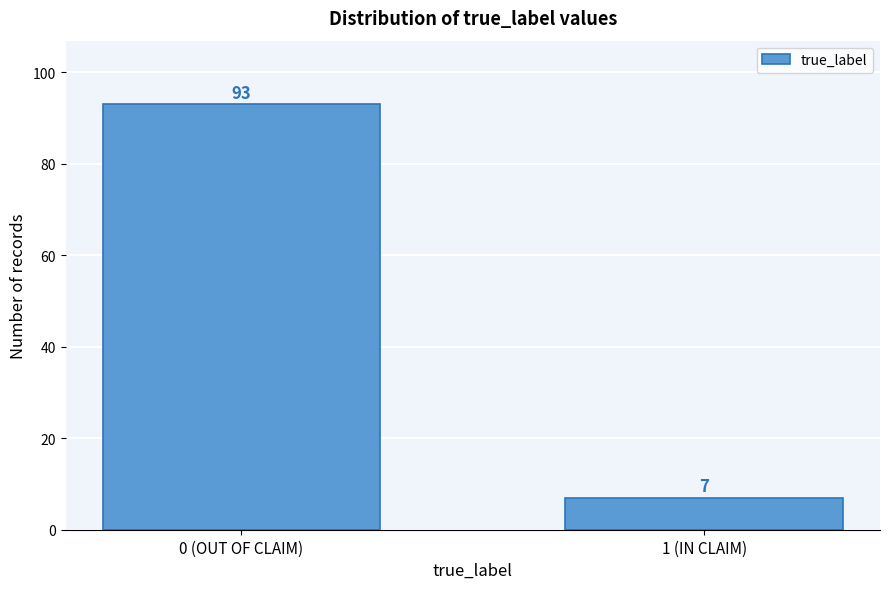

Reading right to left, list all the values displayed in this chart.

1 (IN CLAIM)=7	0 (OUT OF CLAIM)=93